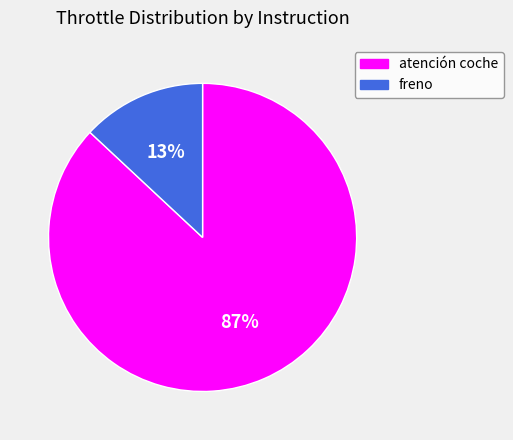

Which has a higher value, atención coche or freno?

atención coche